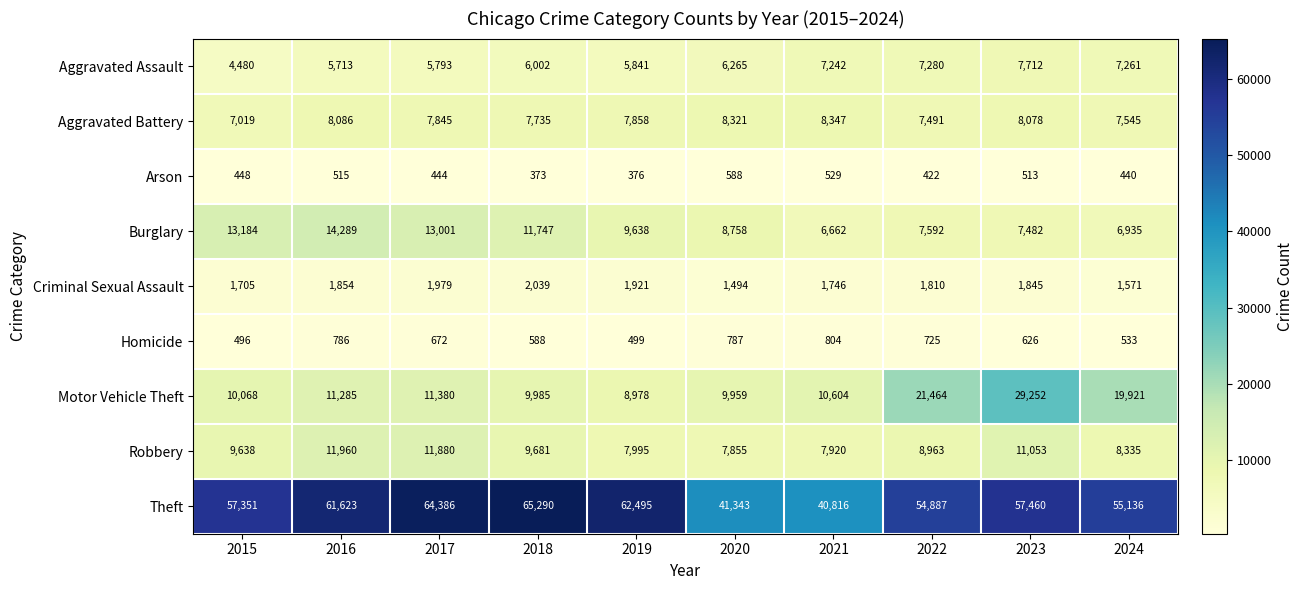

Which category has the lowest value across all series?

2018